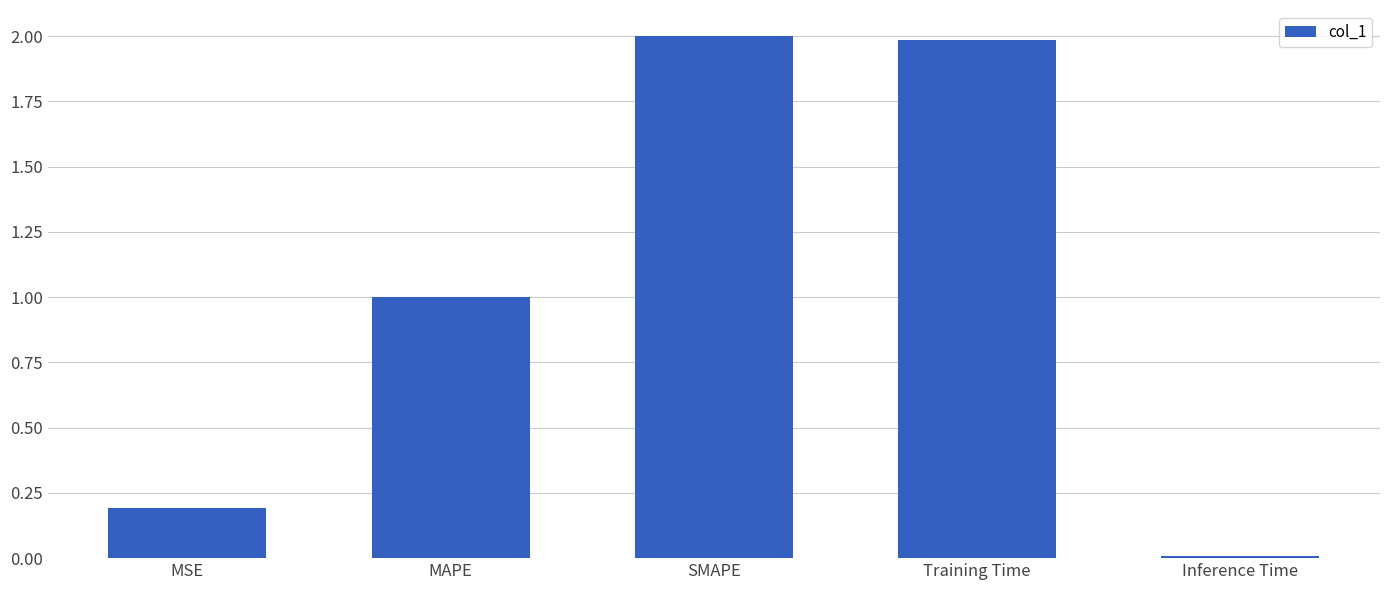

What is the label of the 4th bar from the right?

MAPE